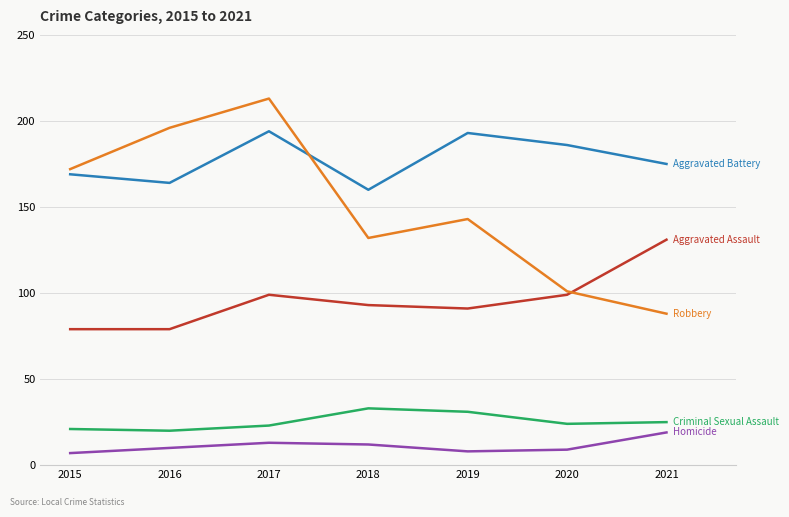

What is the spread (max minus min) of values at 2018?

148